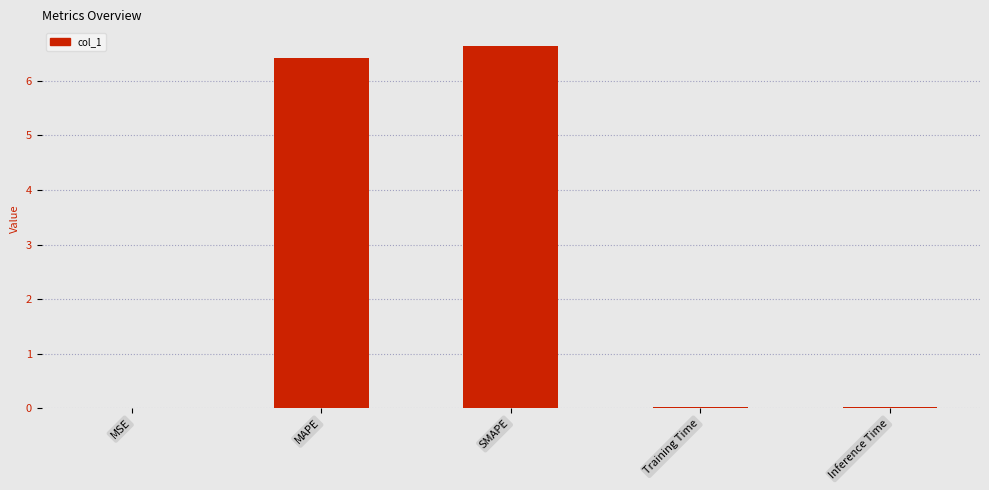

True or false: the data shows 6.6 at SMAPE.

True